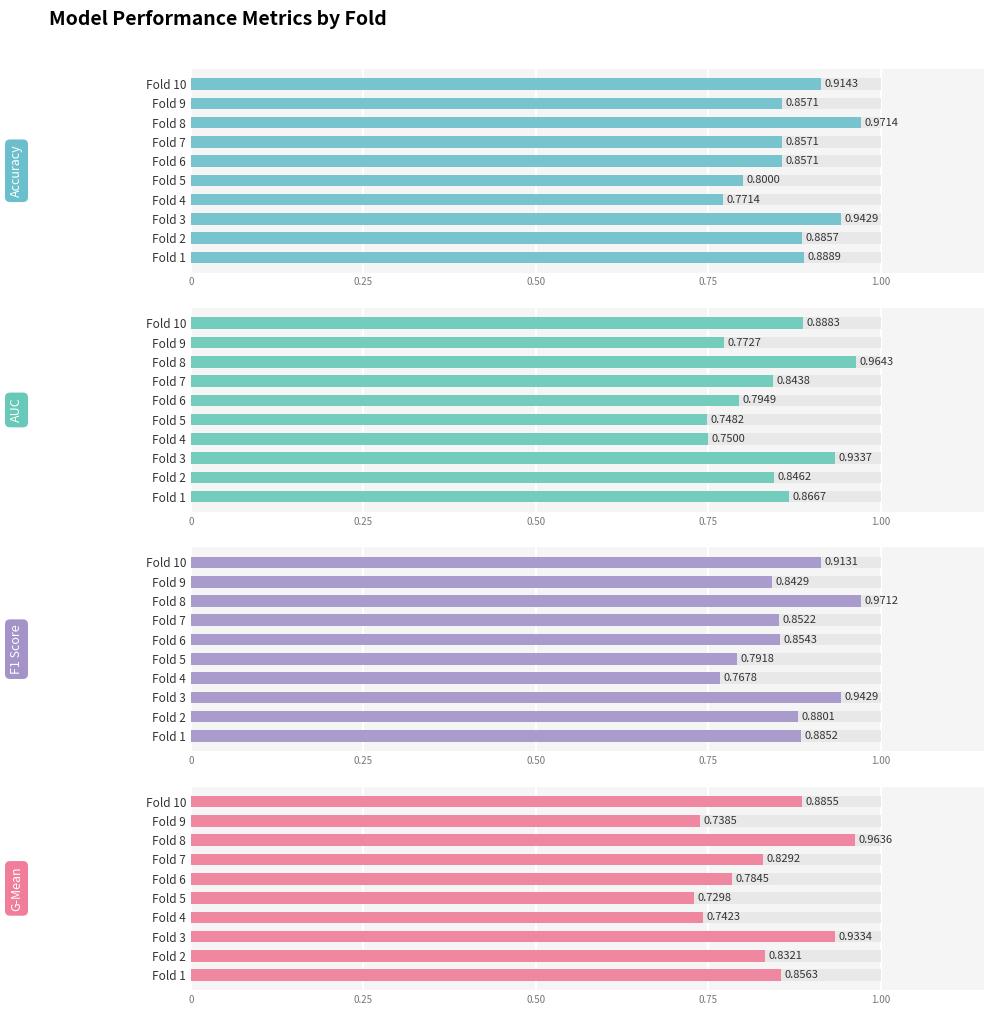

What is the sum of all G-Mean values?

8.3